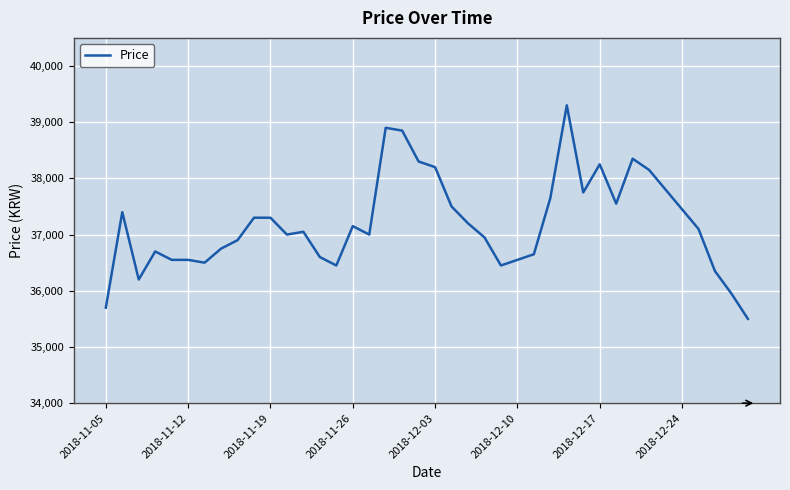

How many lines are shown in the chart?

1